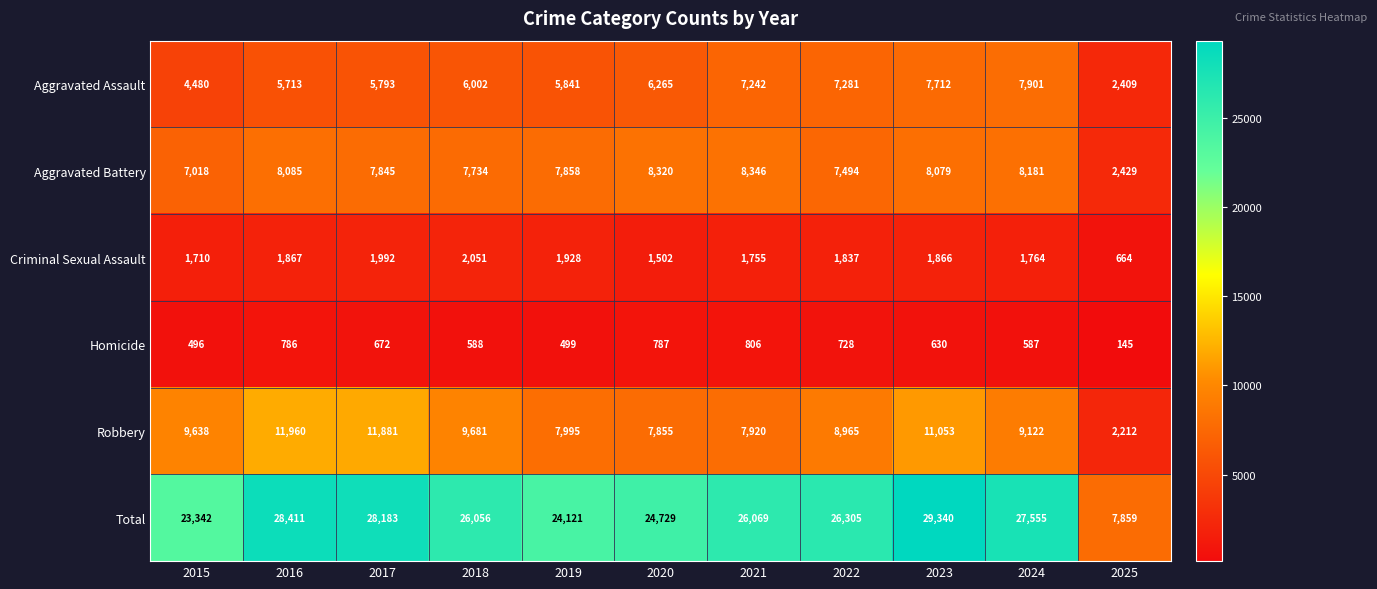

Where does the Robbery series first go above 9122?

2015